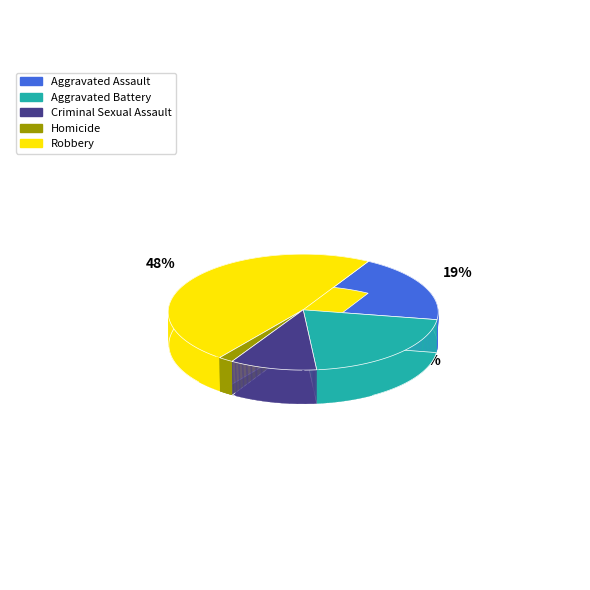

How many segments does this pie chart have?

5